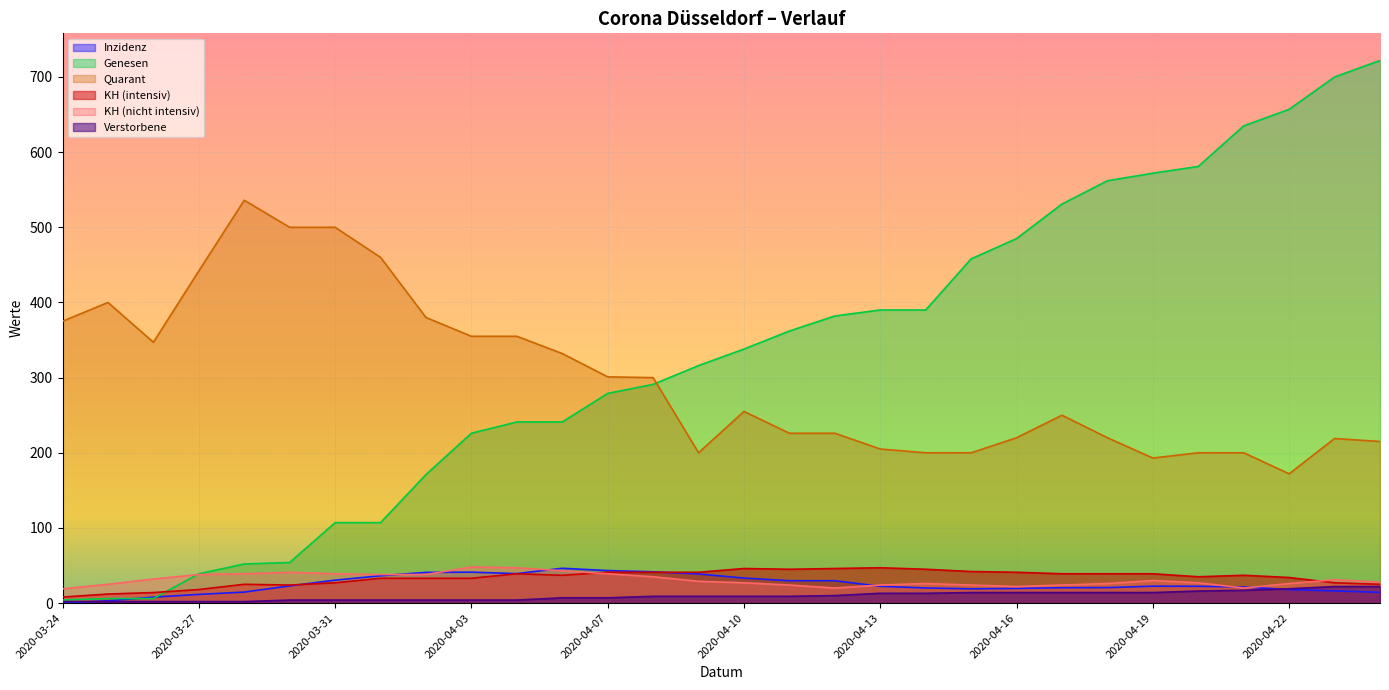

Where do KH (intensiv) and Inzidenz first cross each other?

2020-03-30 and 2020-03-31